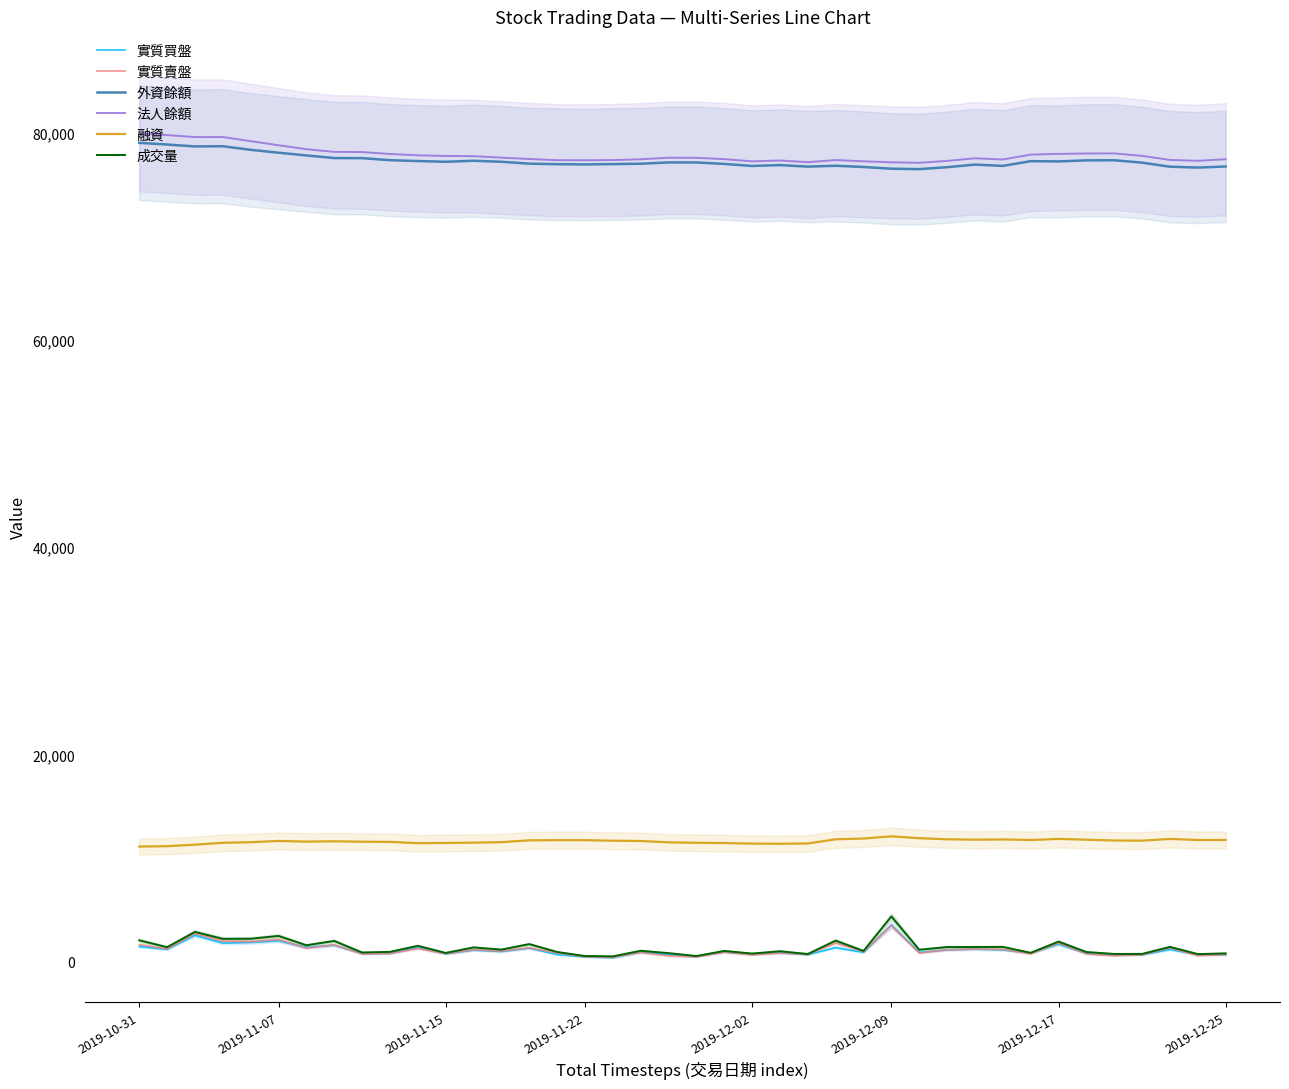

The 融資 series shows 17487 at 2019-11-22. True or false?

False